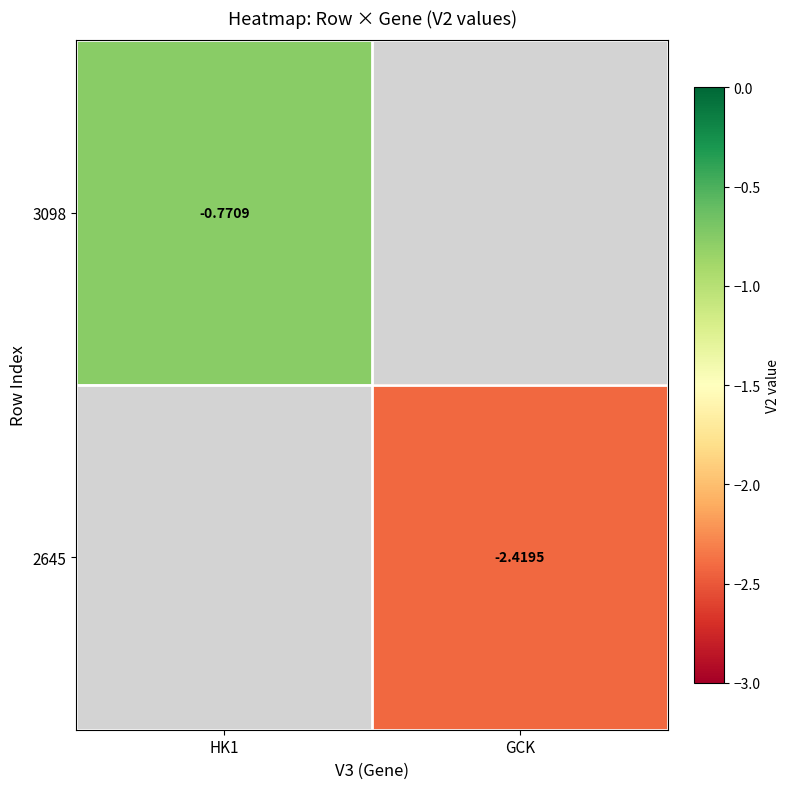

Which has a higher value, GCK or HK1?

HK1